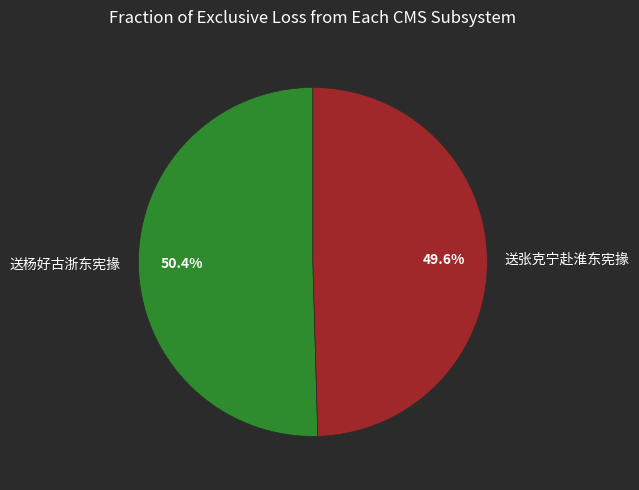

True or false: 送张克宁赴淮东宪掾 accounts for 50% of the total.

True